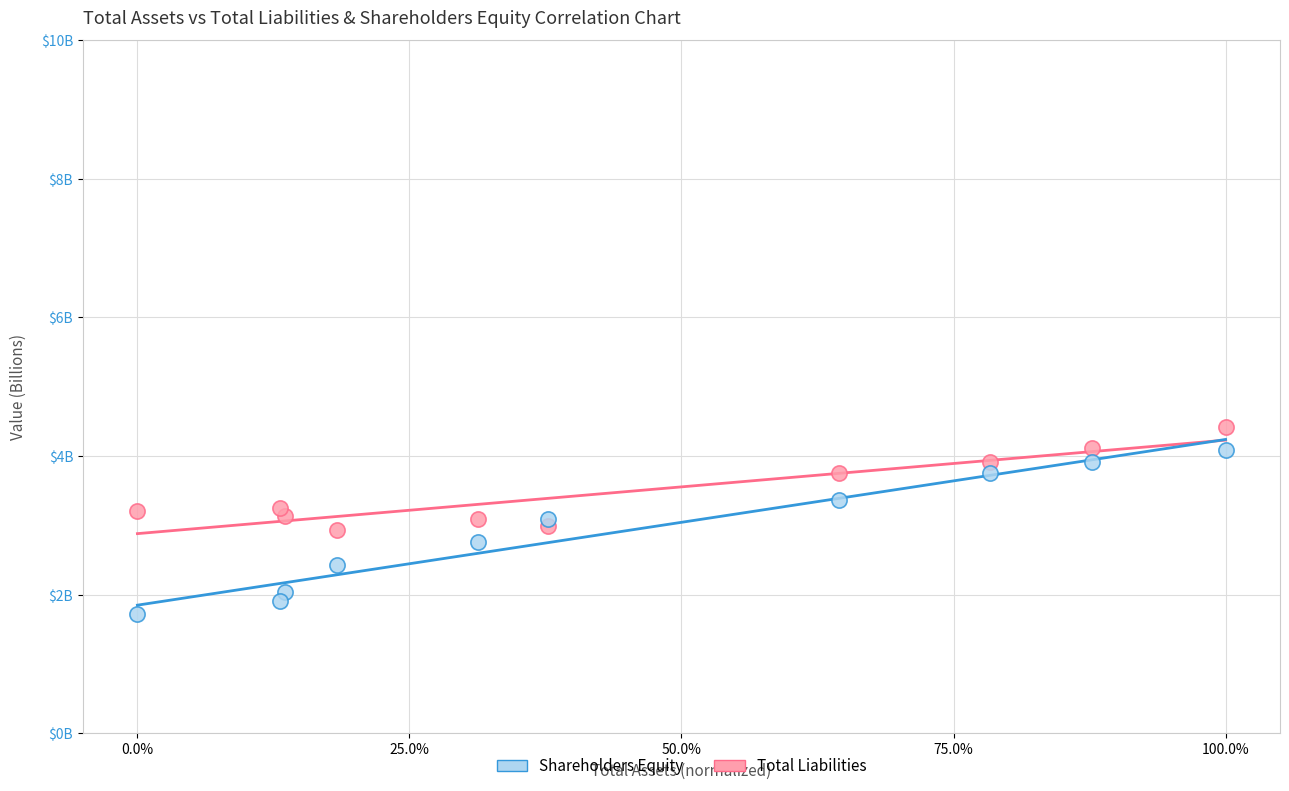

Which series has the largest Y range (max minus min)?

Shareholders Equity